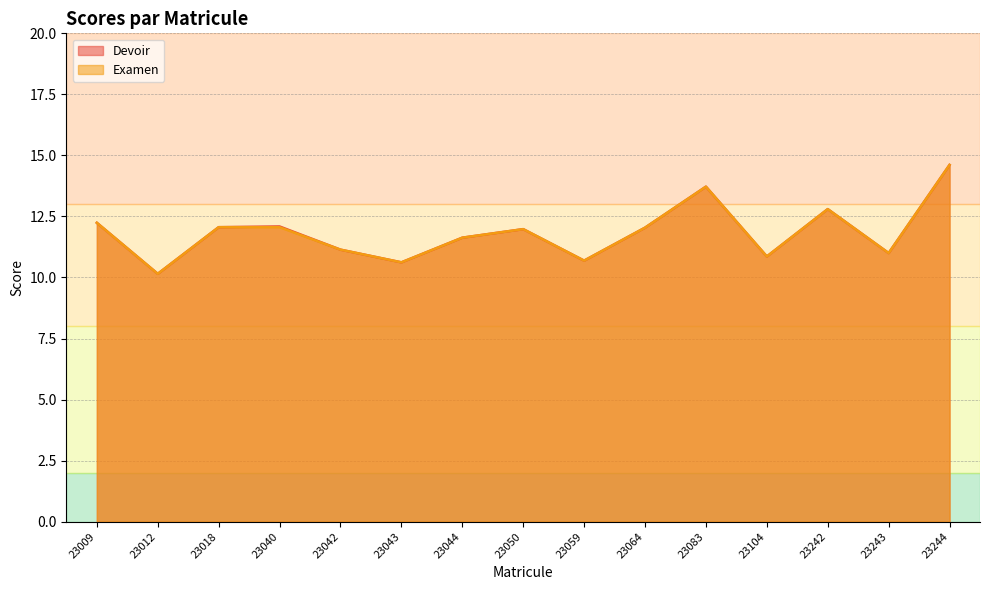

Reading left to right, transcribe all the data shown in this chart.

Devoir: 23009=12.2	23012=10.2	23018=12.1	23040=12.1	23042=11.1	23043=10.6	23044=11.6	23050=12.0	23059=10.7	23064=12.0	23083=13.7	23104=10.9	23242=12.8	23243=11.0	23244=14.6
Examen: 23009=12.2	23012=10.2	23018=12.1	23040=12.1	23042=11.1	23043=10.6	23044=11.6	23050=12.0	23059=10.7	23064=12.0	23083=13.7	23104=10.9	23242=12.8	23243=11.0	23244=14.6